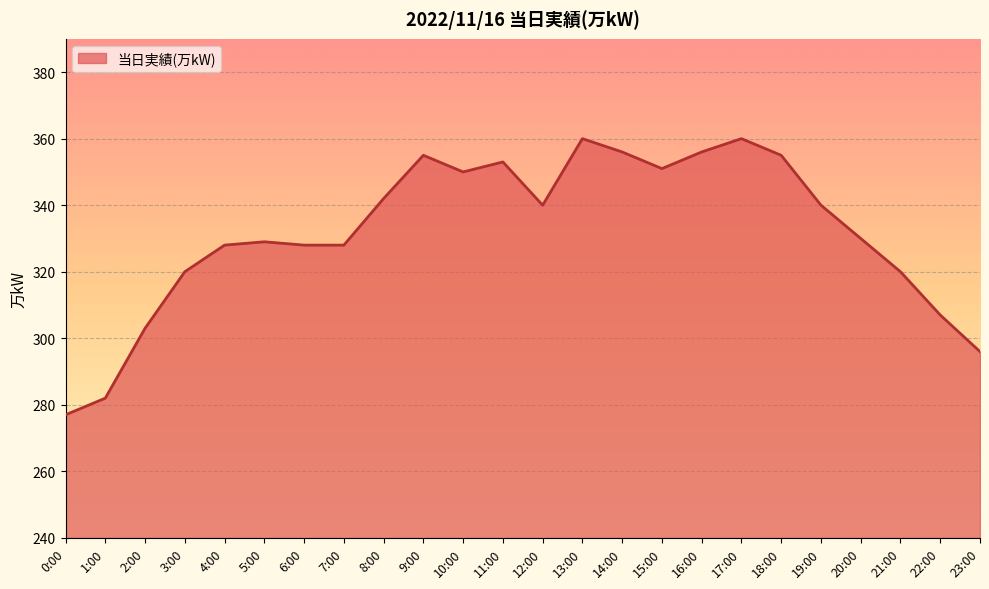

What position from the right is 8:00?

16